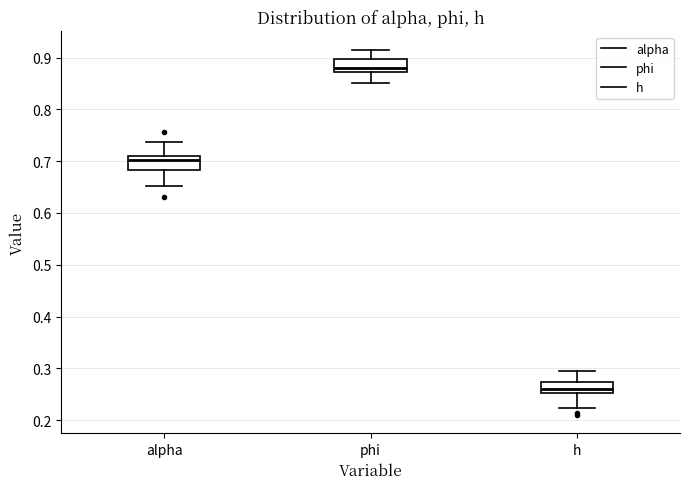

Reading left to right, read every box against the y-axis: the position of its median line, the range the box covers, and the ends of its whiskers. The values are not printed on the chart, so give them approximately, as read against the axis.

alpha: median 0.70, box 0.68 to 0.71, whiskers 0.65 to 0.74
phi: median 0.88, box 0.87 to 0.90, whiskers 0.85 to 0.92
h: median 0.26, box 0.25 to 0.27, whiskers 0.22 to 0.30